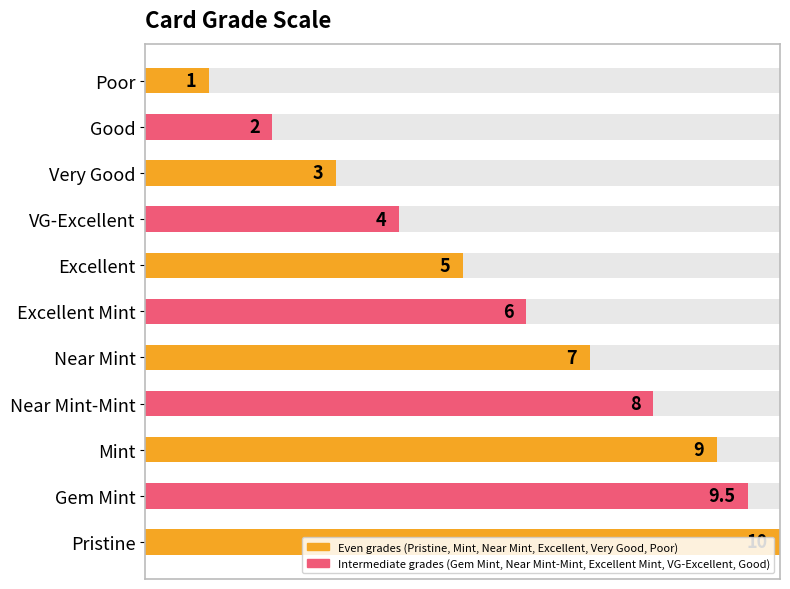

List the labels in order of value, smallest first.

Poor, Good, Very Good, VG-Excellent, Excellent, Excellent Mint, Near Mint, Near Mint-Mint, Mint, Gem Mint, Pristine